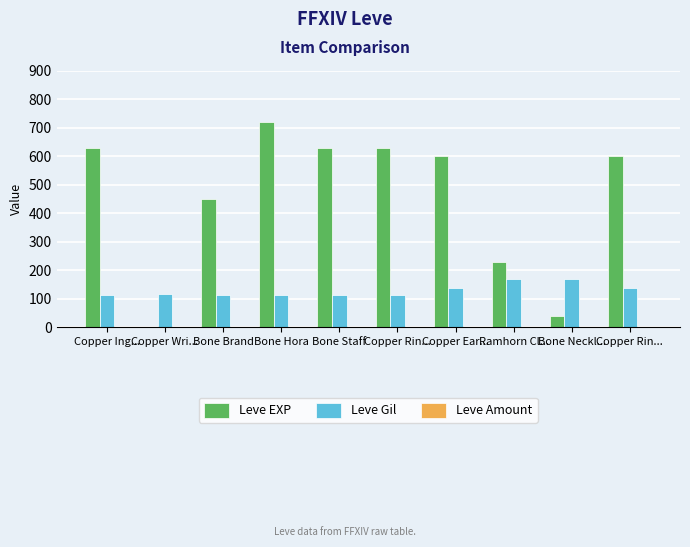

What is the sum of the Leve Gil values at Copper Rin... and Bone Brand?

224